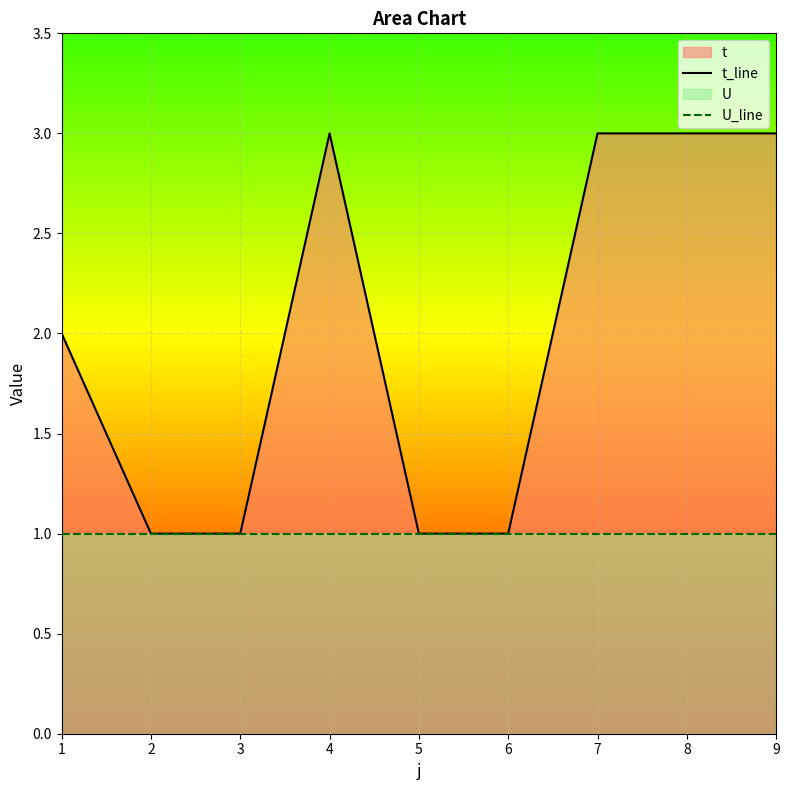

The value of U_line at 6 is 0. True or false?

False